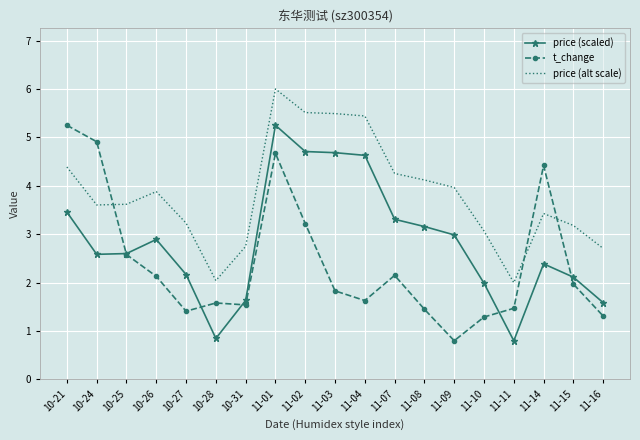

What are all the series names shown in the legend?

price (scaled), t_change, price (alt scale)